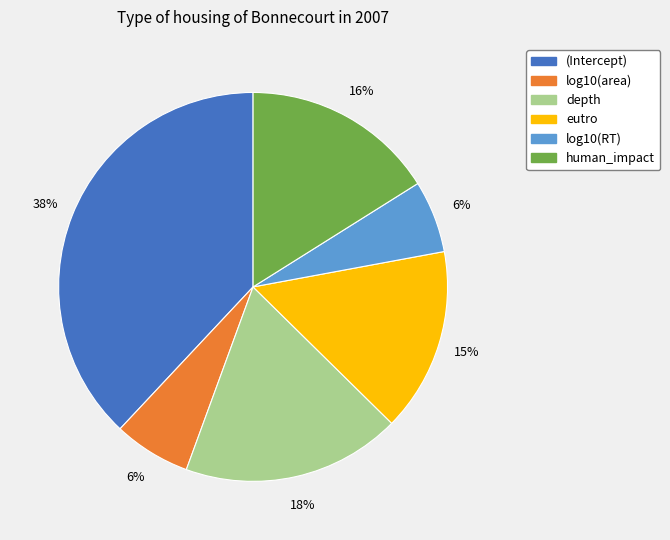

Do eutro and log10(area) together represent more than half of the pie?

No